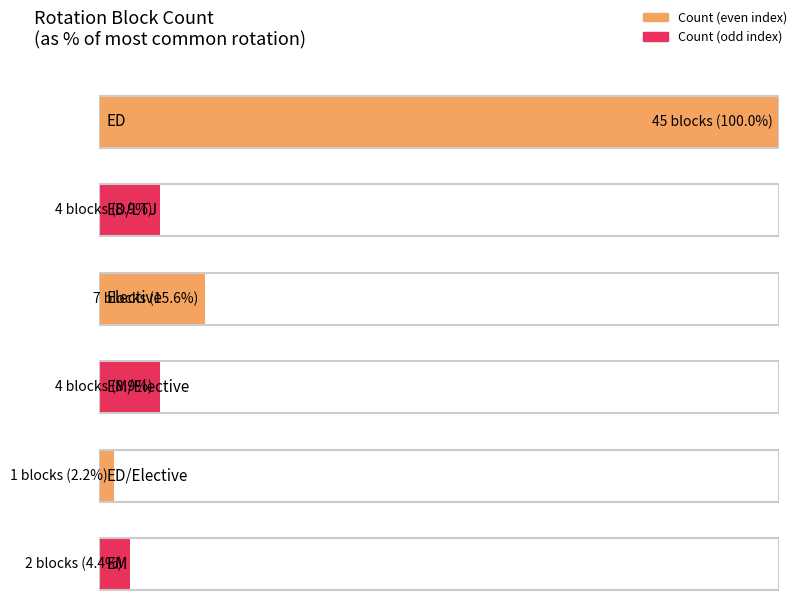

What is the label of the 3rd bar from the left?

Elective